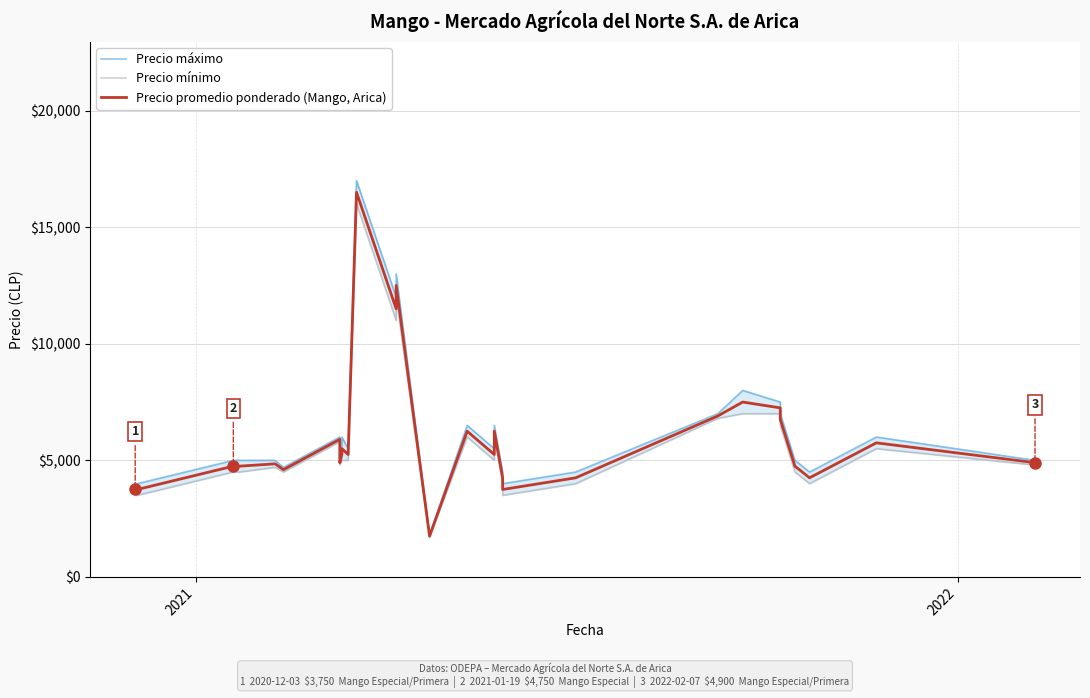

True or false: Precio promedio ponderado (Mango, Arica) has a value of 8419 at 18.

False